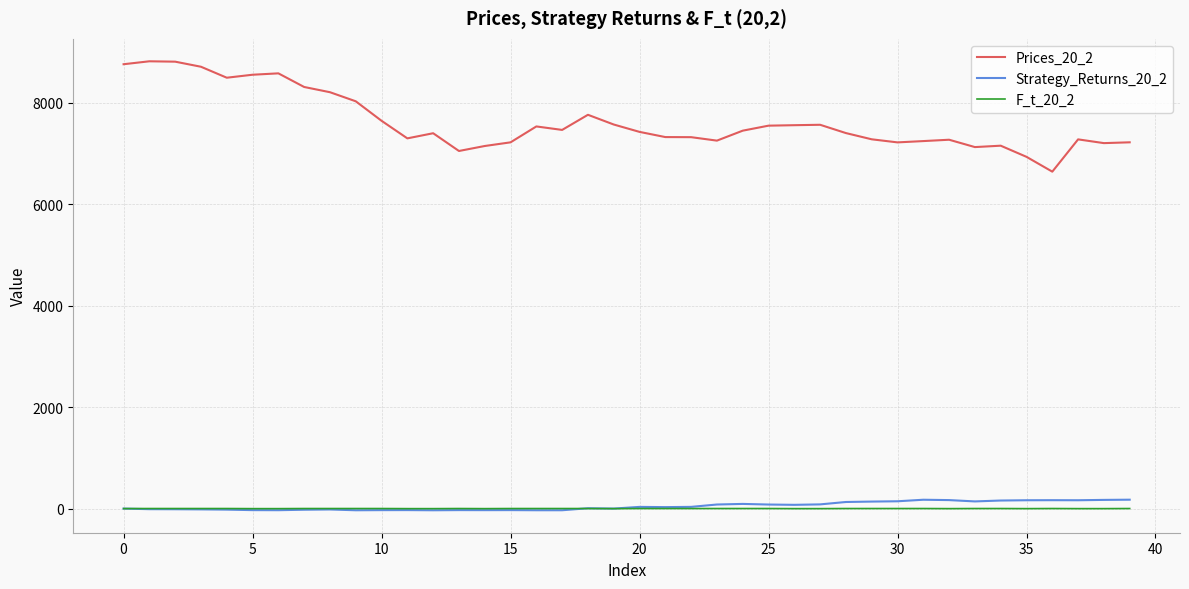

True or false: F_t_20_2 and Prices_20_2 intersect in this chart.

False